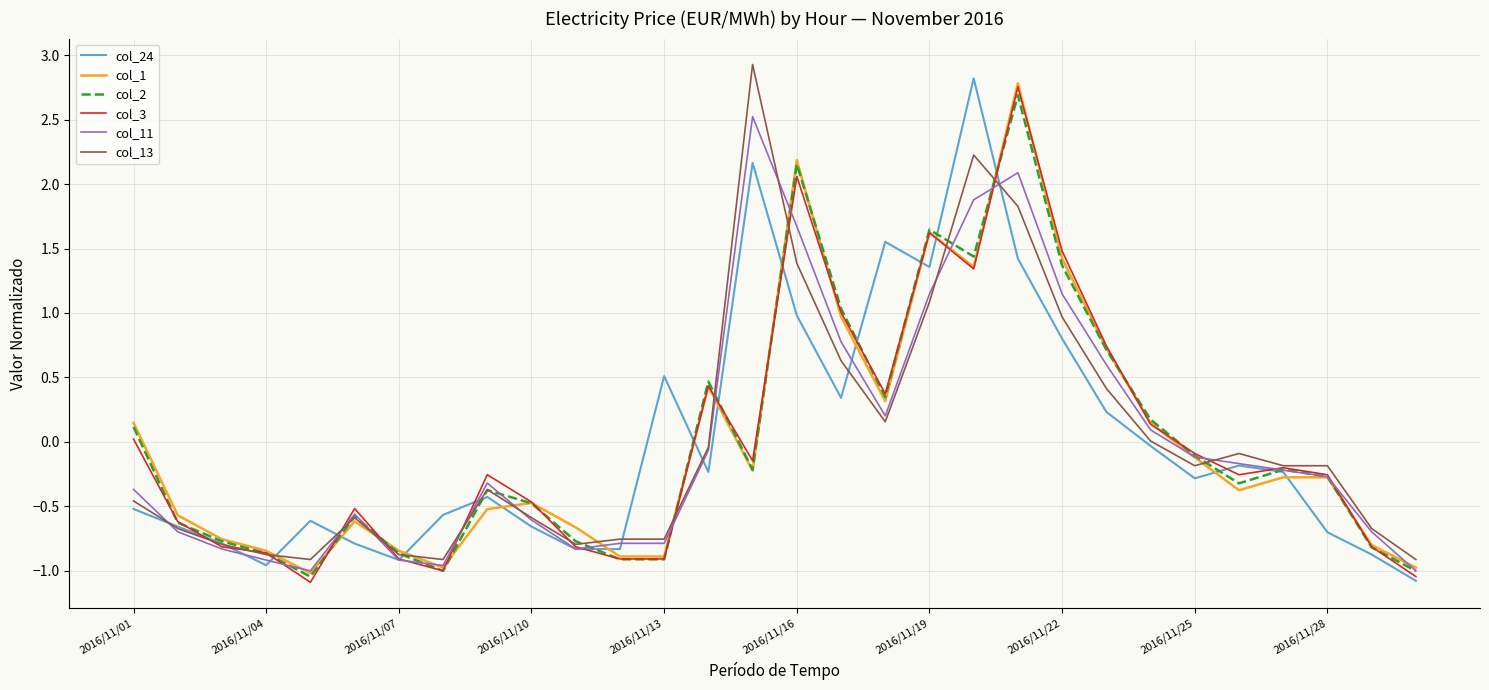

What is the minimum value shown in the chart?

-1.1